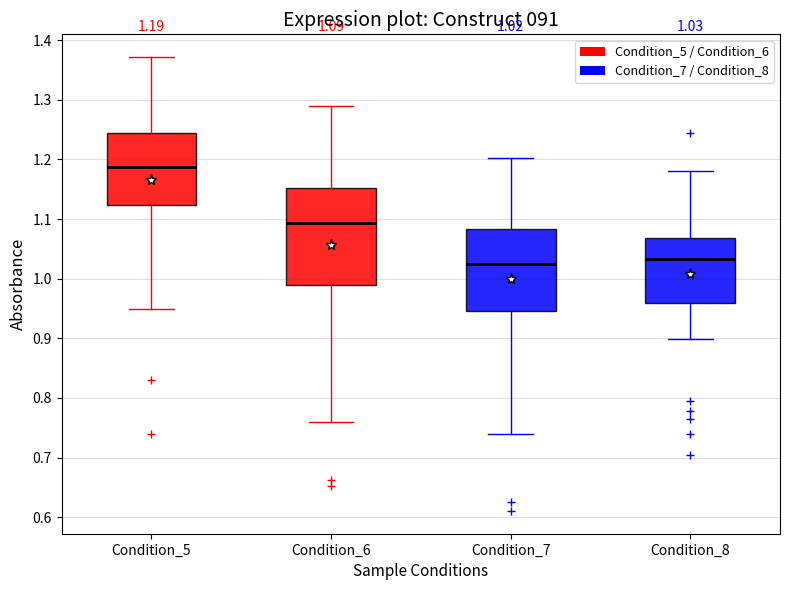

Which box is the tallest, from its lower edge to its upper edge?

Condition_6